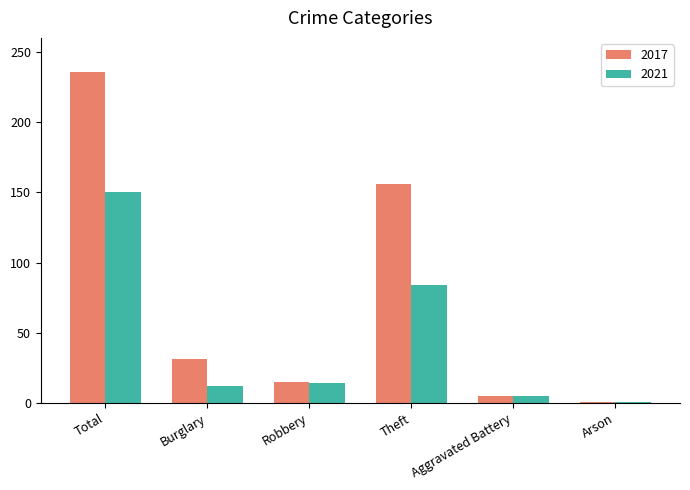

At which label does 2017 first exceed 31?

Total